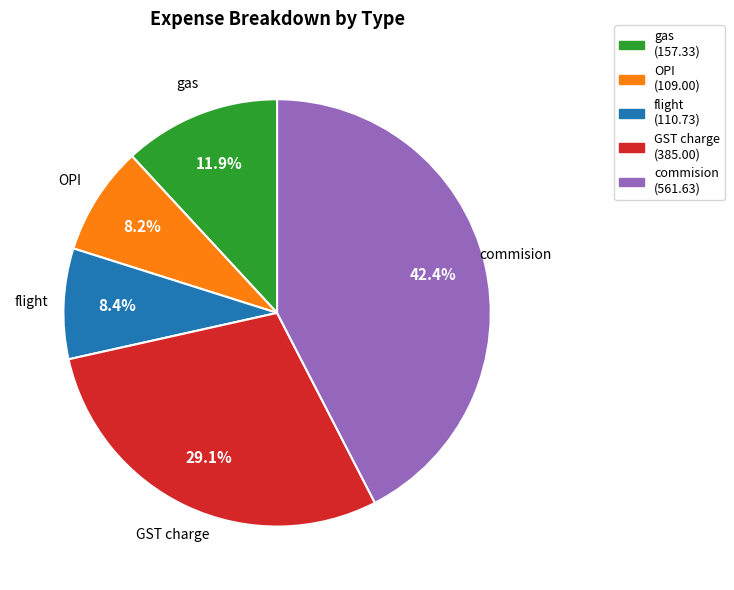

To the nearest percent, what is the difference between the largest and smallest slice percentages?

34%